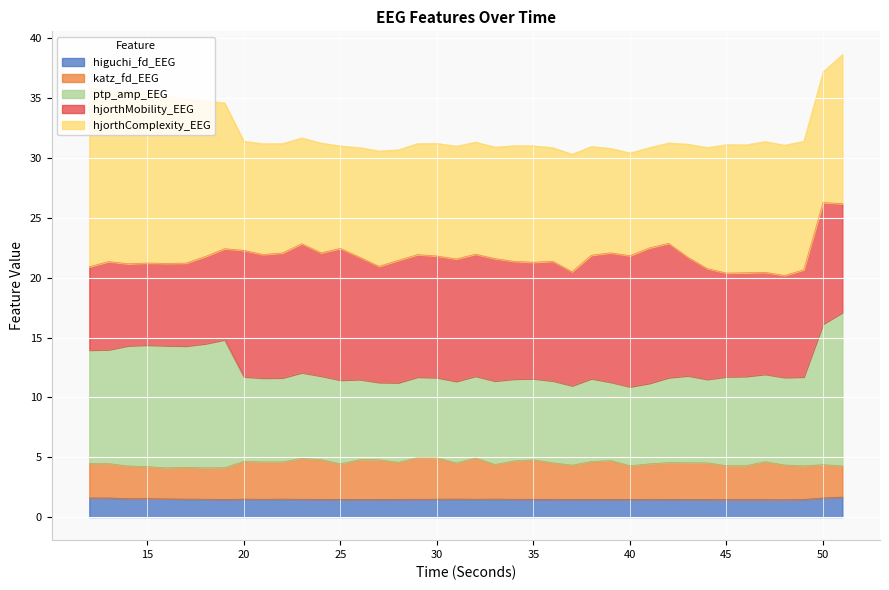

At which category is the sum across all series the highest?

51